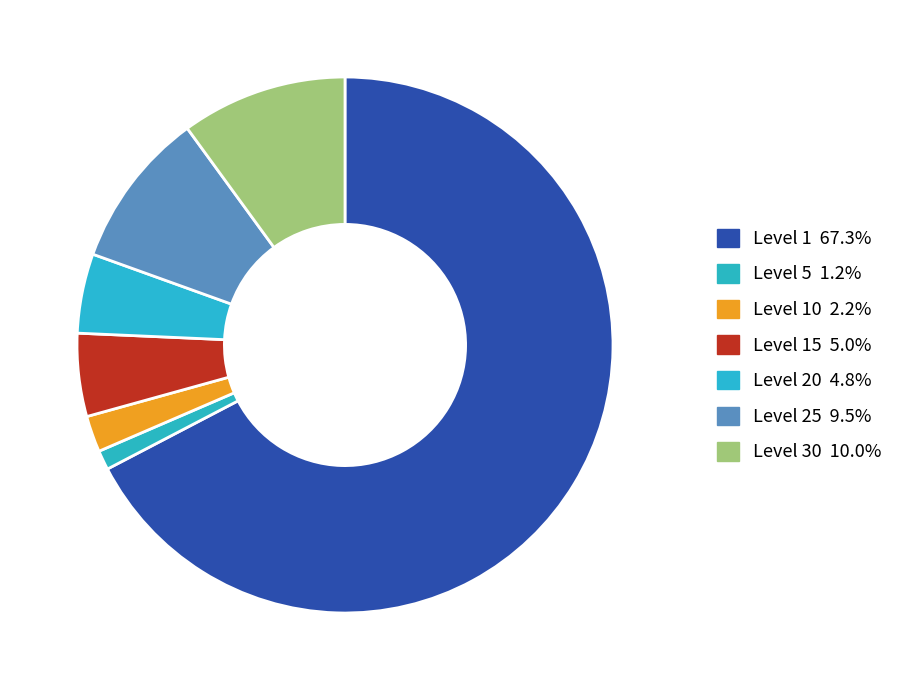

How many segments does this pie chart have?

7